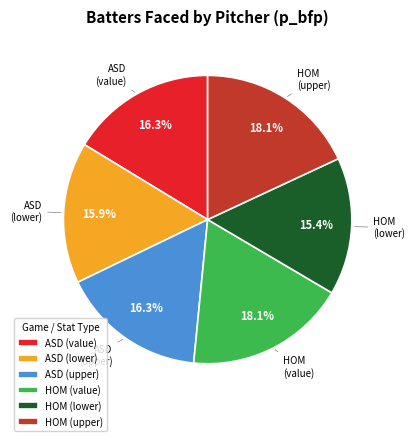

Is there any slice that represents more than half of the pie?

No